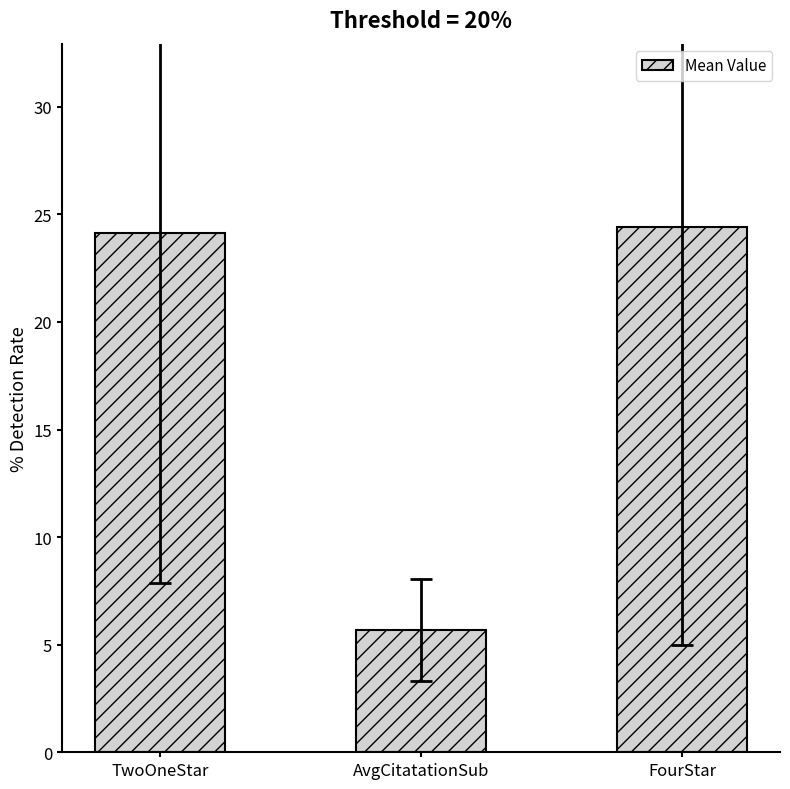

The value at FourStar is 24.4. True or false?

True